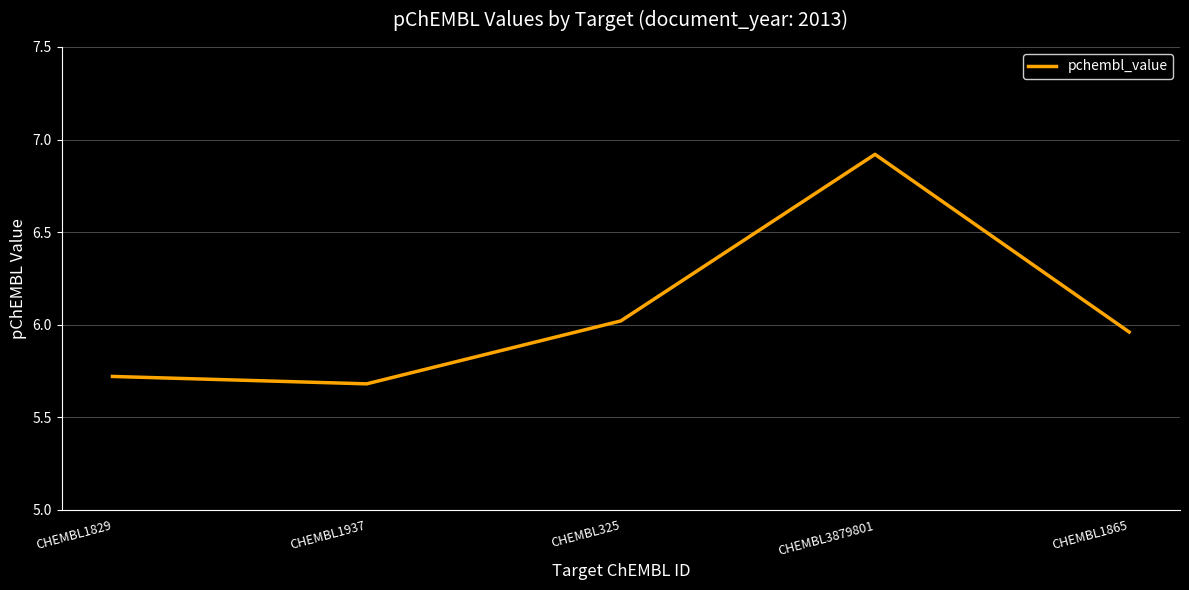

What is the greatest value displayed?

6.9